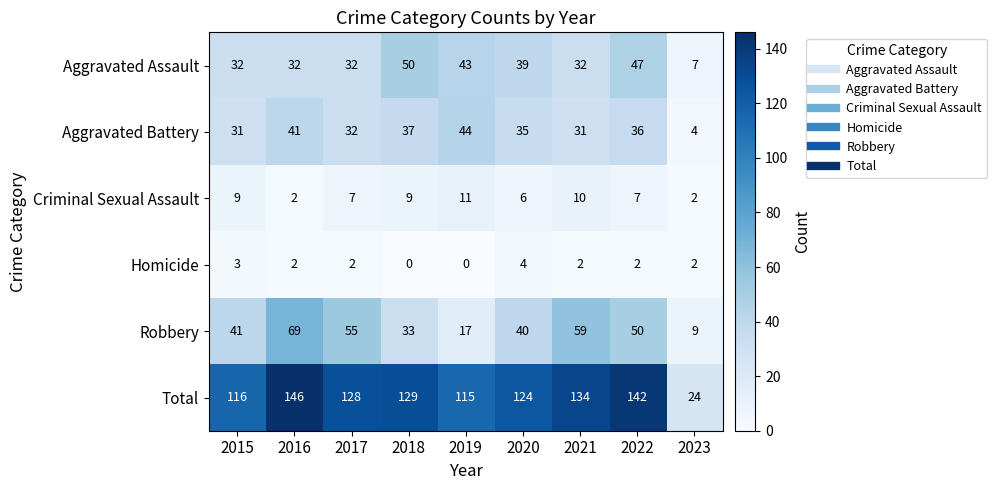

True or false: Aggravated Battery has a value of 32 at 2017.

True